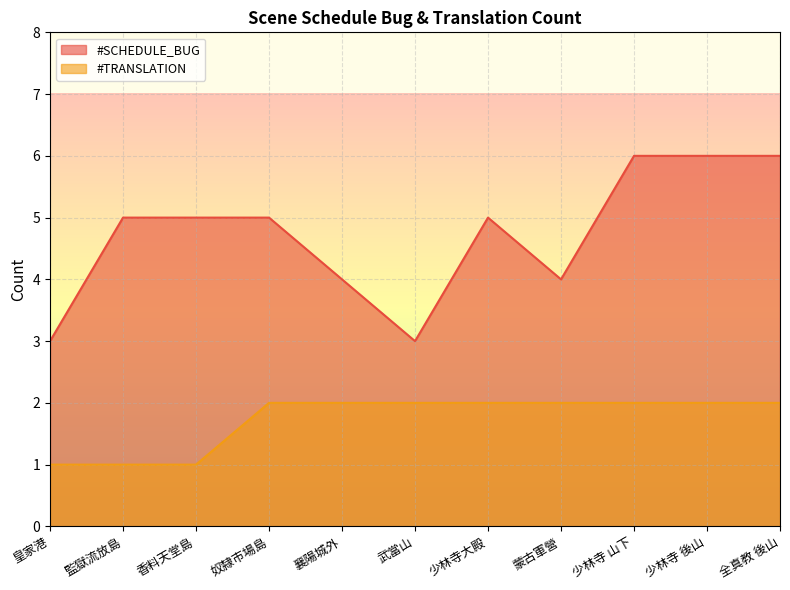

Reading left to right, extract all data points from this chart.

#SCHEDULE_BUG: 3	5	5	5	4	3	5	4	6	6	6
#TRANSLATION: 1	1	1	2	2	2	2	2	2	2	2